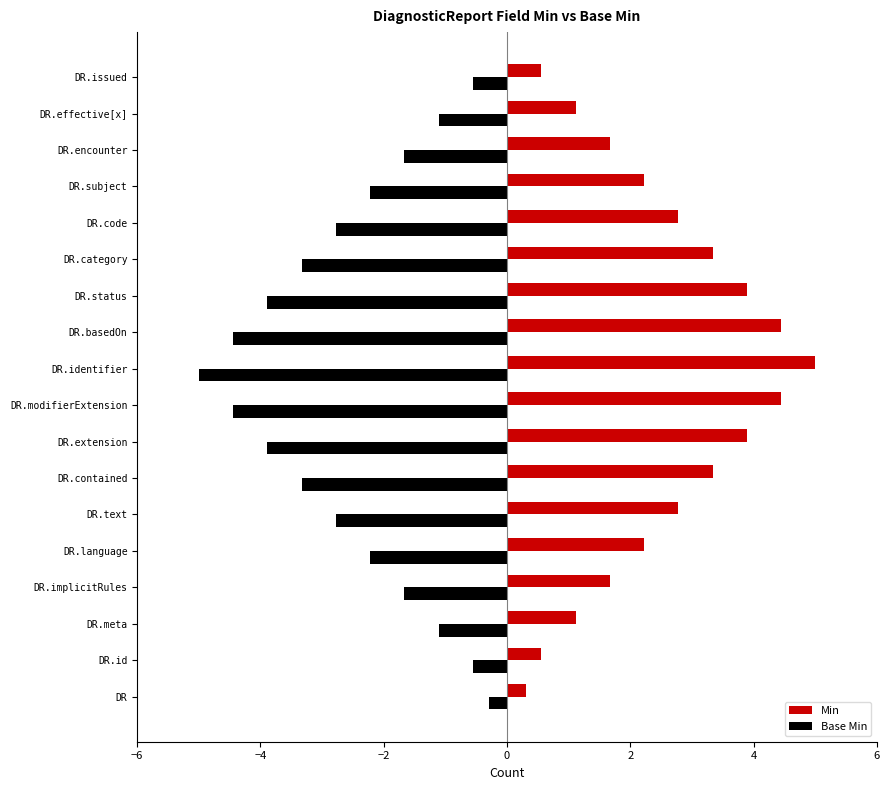

Is it true that Base Min equals -0.3 at DR?

True